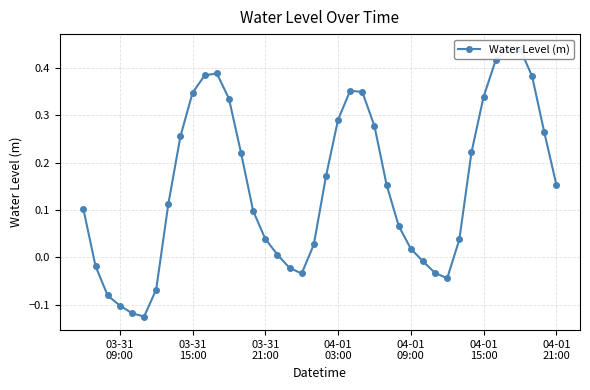

What is the difference between the maximum and minimum values?

0.6